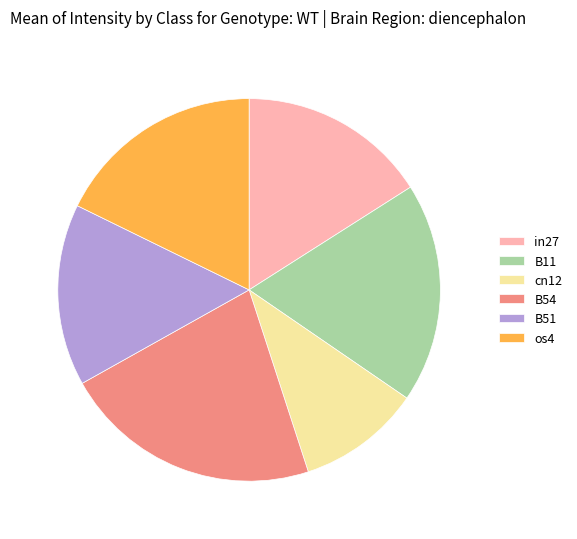

Which category has the biggest portion of the pie?

B54